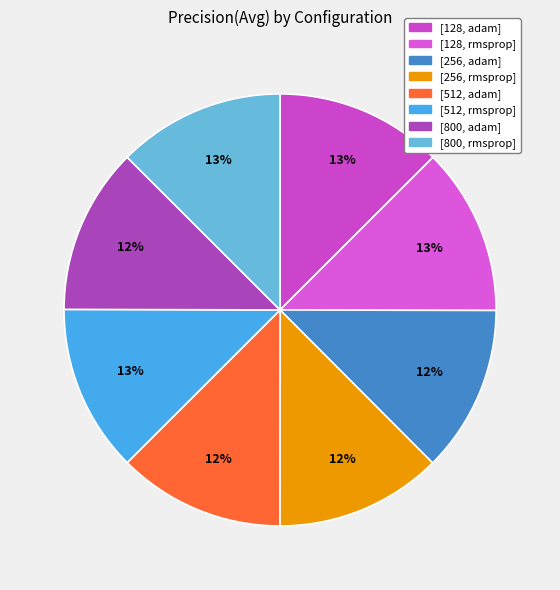

How many segments does this pie chart have?

8